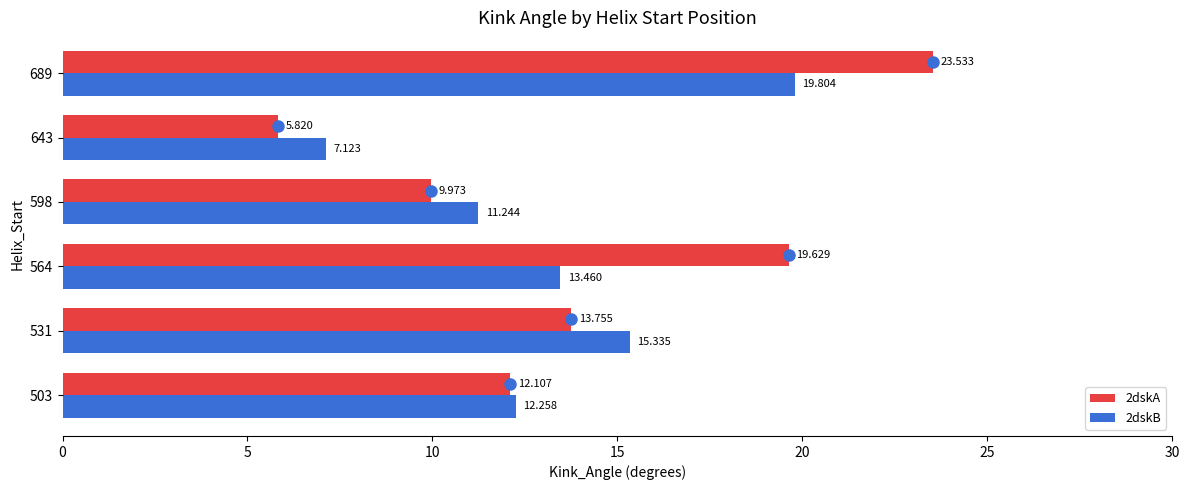

Reading right to left, extract all data points from this chart.

2dskA: 23.5	5.8	10.0	19.6	13.8	12.1
2dskB: 19.8	7.1	11.2	13.5	15.3	12.3